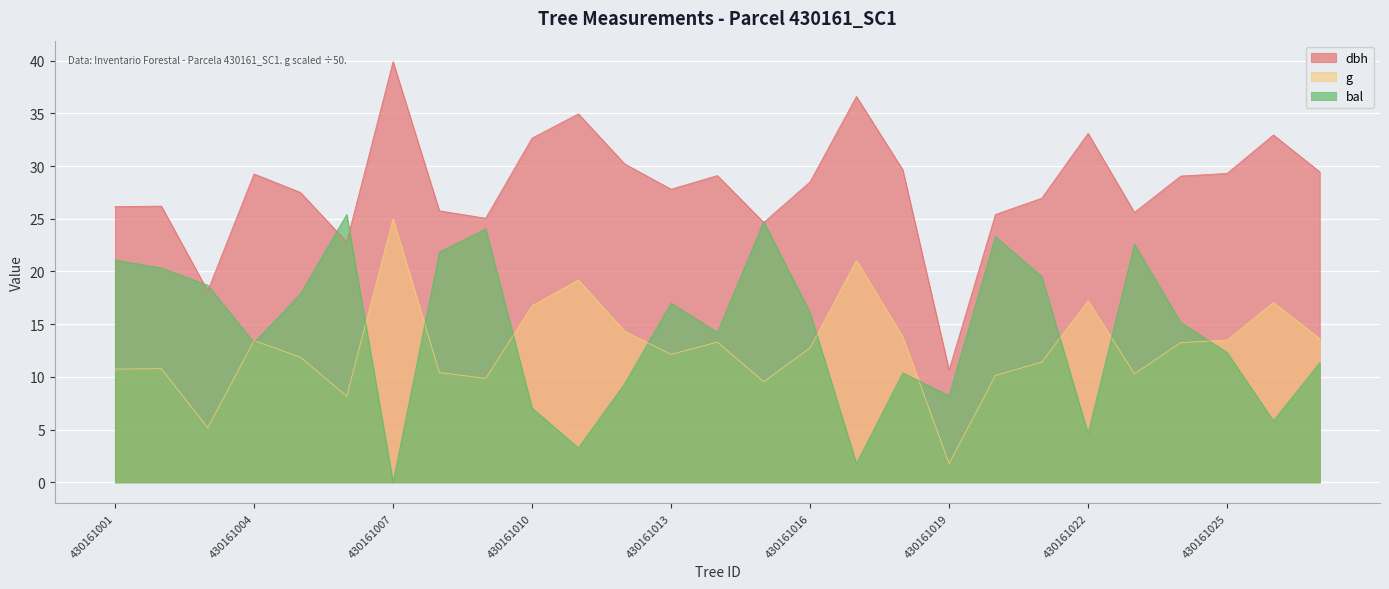

At how many categories does at least one series exceed 1?

27